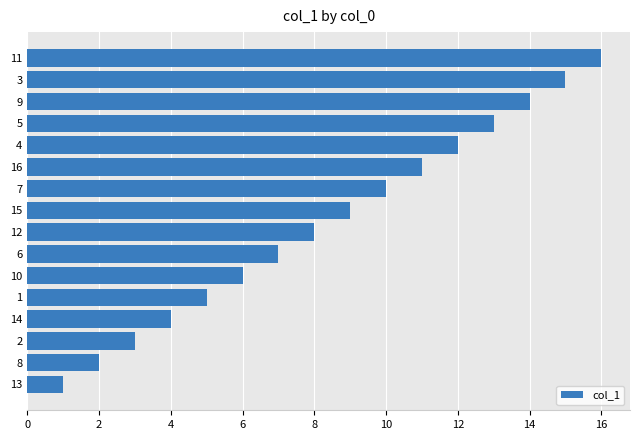

What is the sum of all values?

136